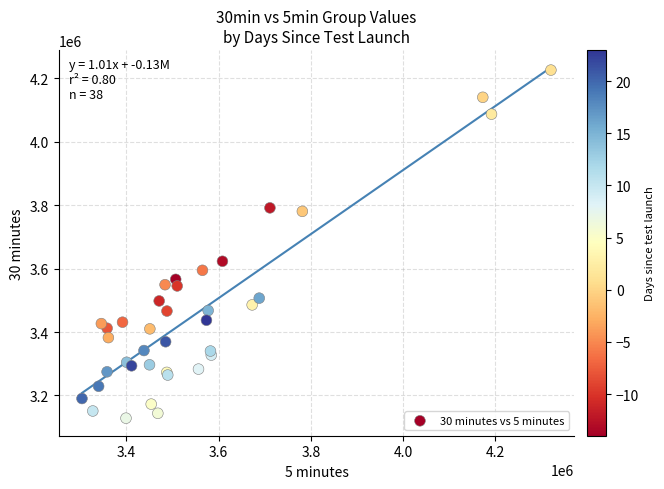

What Y value in the scatter plot is closest to 3677102?

3623063